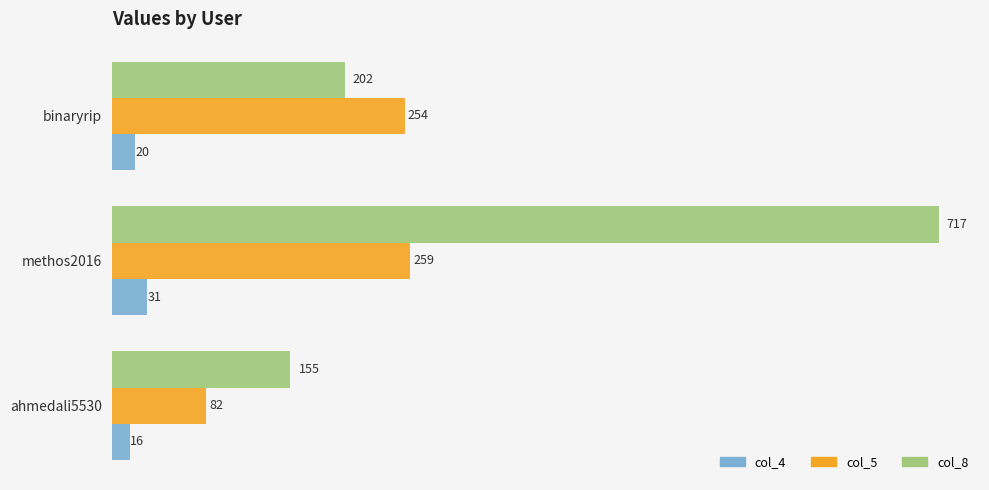

Which series changed the most between methos2016 and binaryrip?

col_8